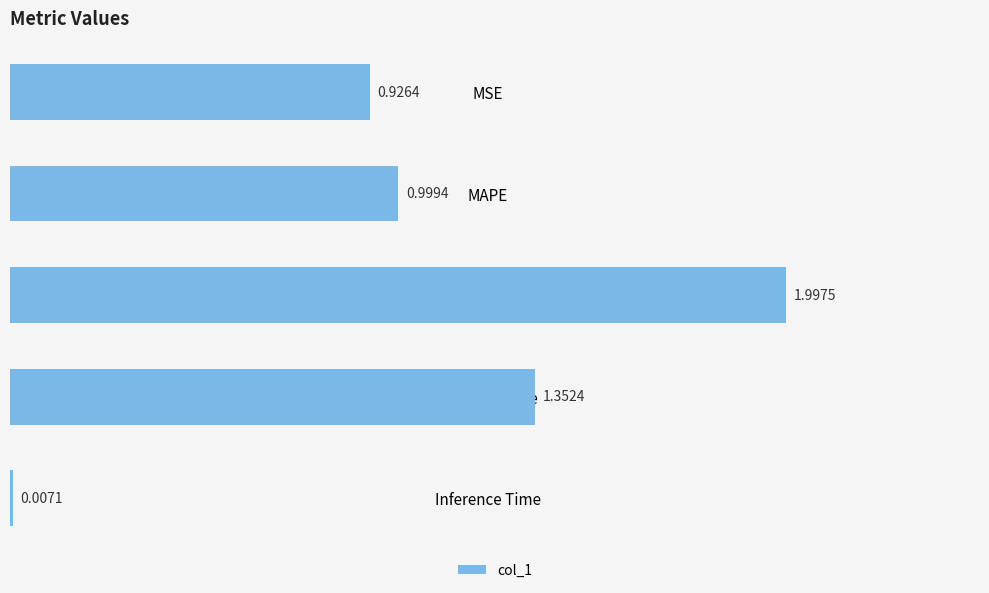

Which category has the highest value across all series?

SMAPE